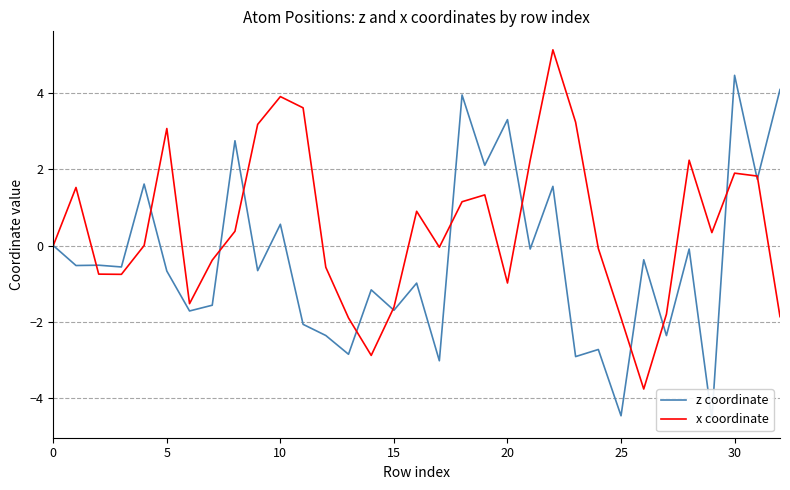

Is this an area chart (filled region under the line)?

No